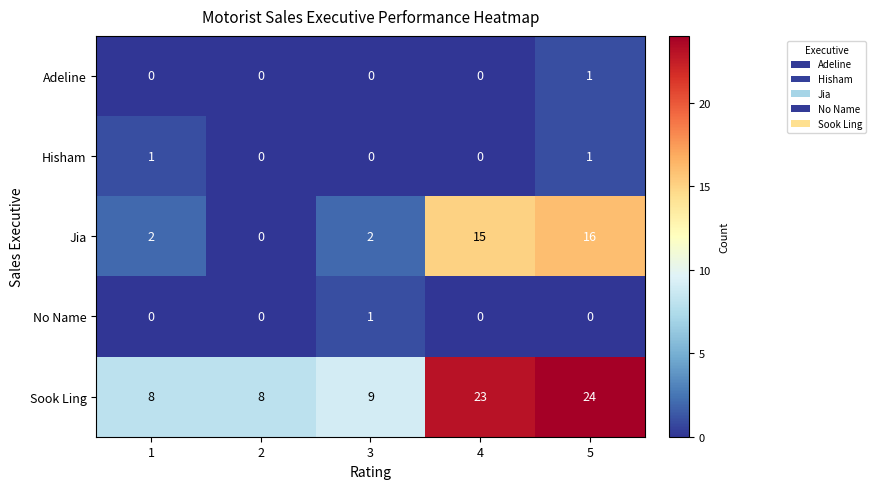

What is the sum of the Sook Ling values at 2 and 3?

17